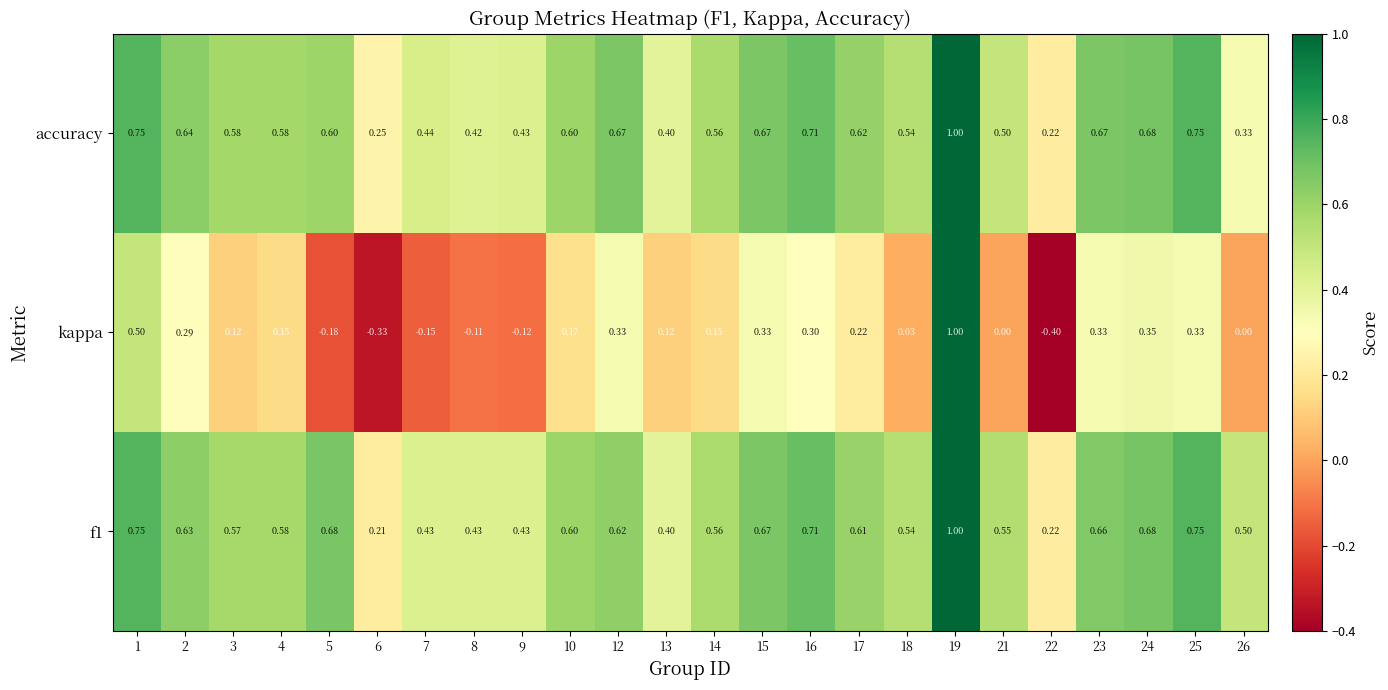

What is the smallest value displayed?

-0.4